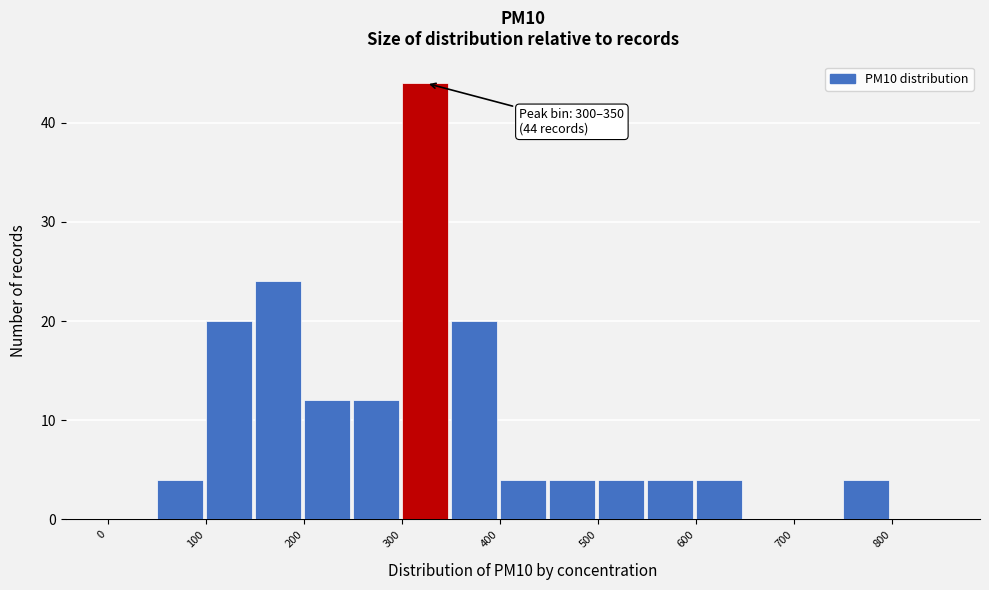

Over which range of the x-axis is the bar tallest?

300 to 350